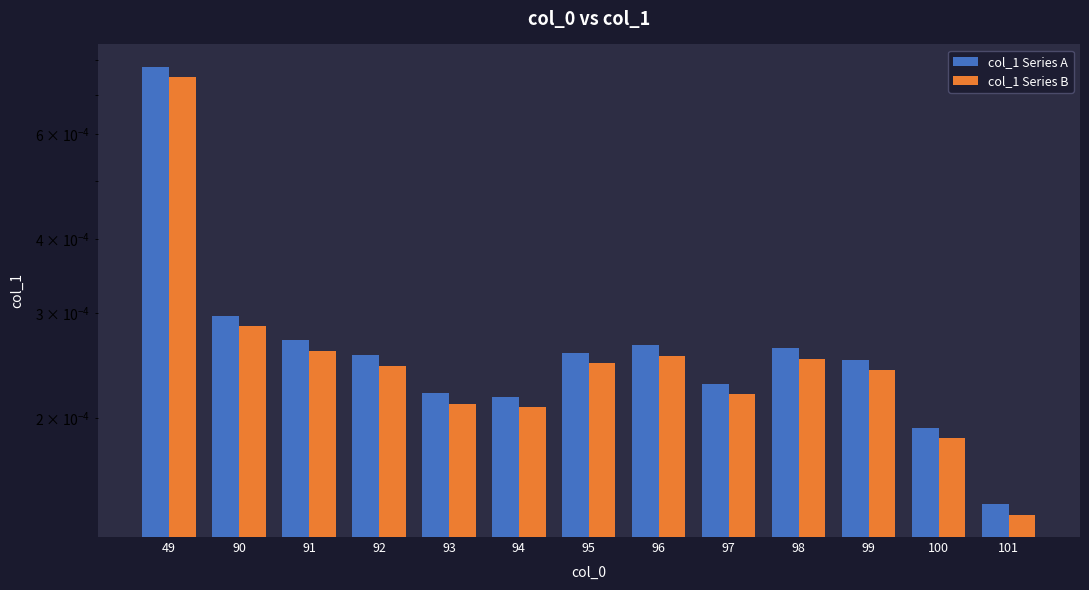

Rank the series at 98 from highest to lowest value.

col_1 Series A, col_1 Series B